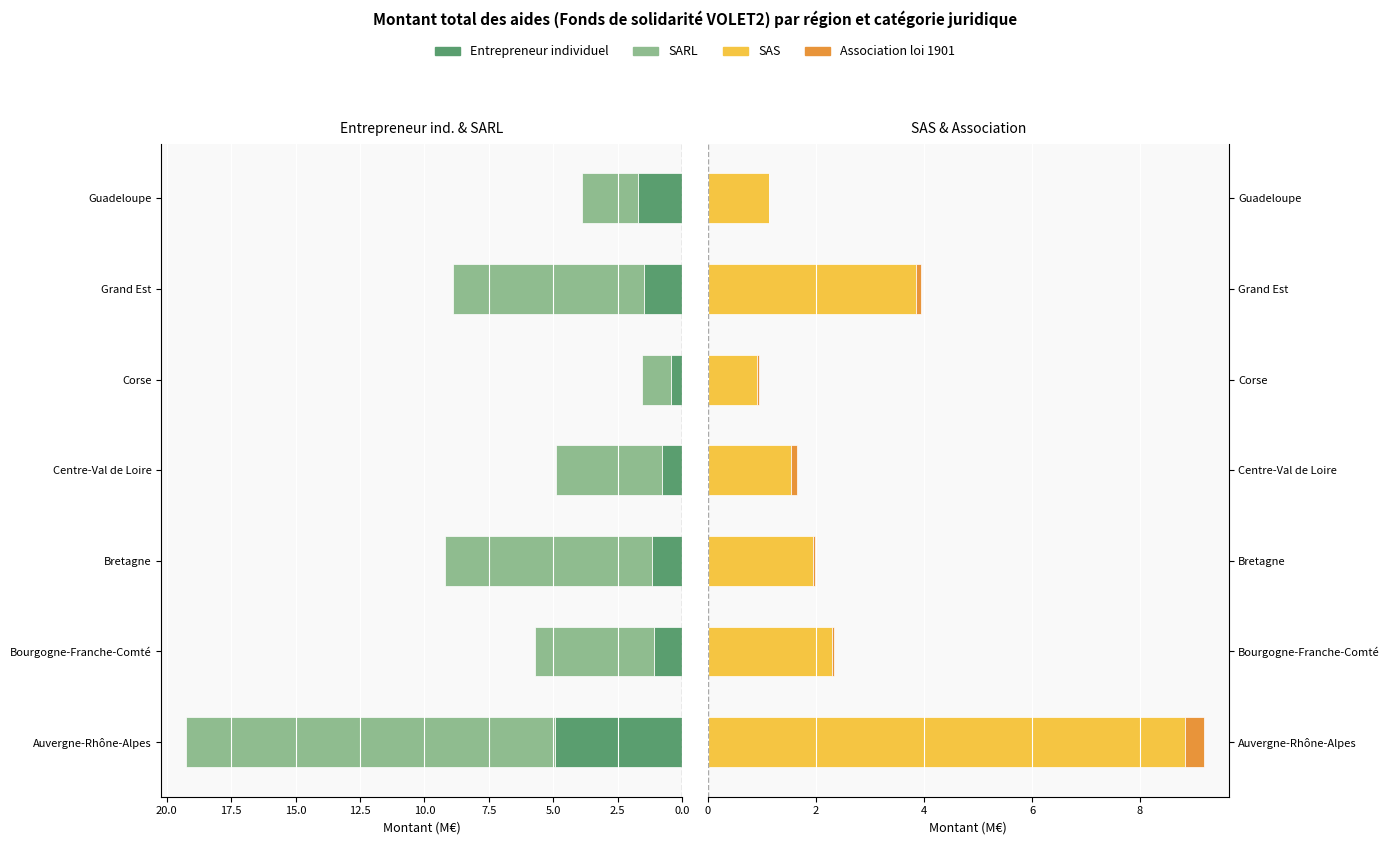

How many groups of bars are there?

7